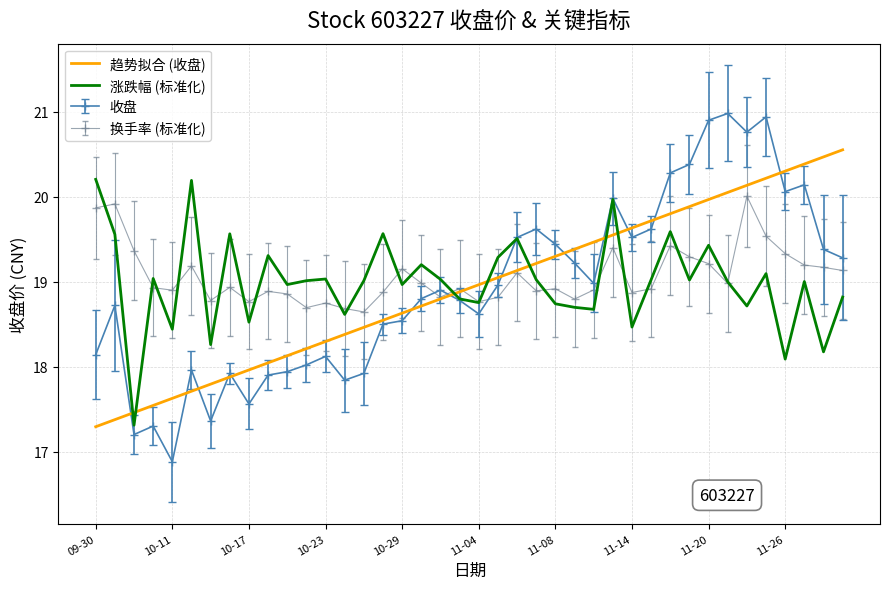

Which series ends up on top after the final intersection of 收盘 and 换手率 (标准化)?

收盘